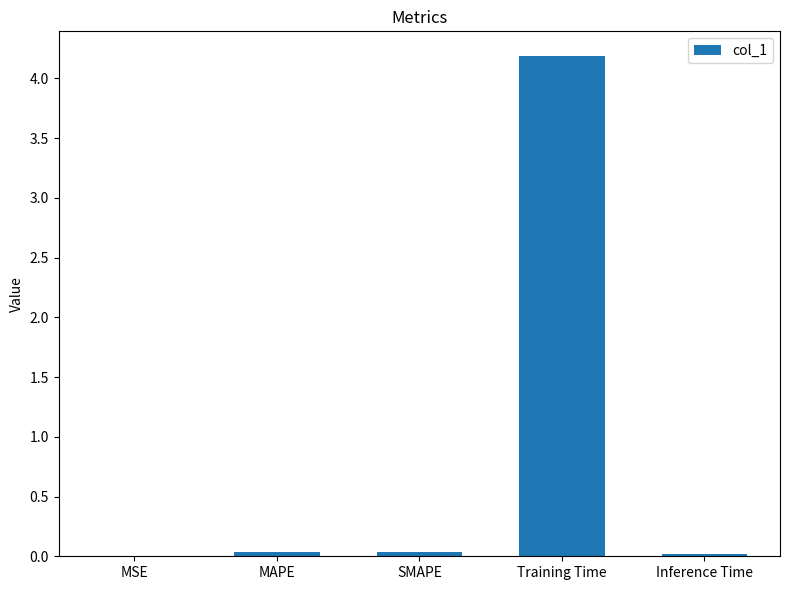

True or false: the data shows 0.0 at SMAPE.

True